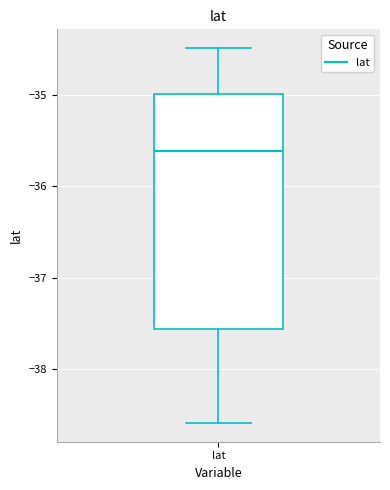

Where is the lower edge of the box for lat on the y-axis? The values are not printed on the chart, so give them approximately, as read against the axis.

-37.6